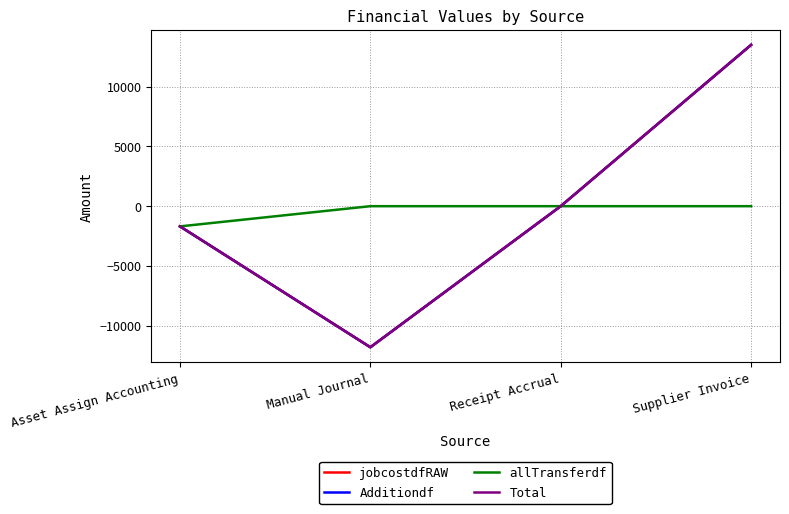

At which category is the sum across all series the highest?

Supplier Invoice